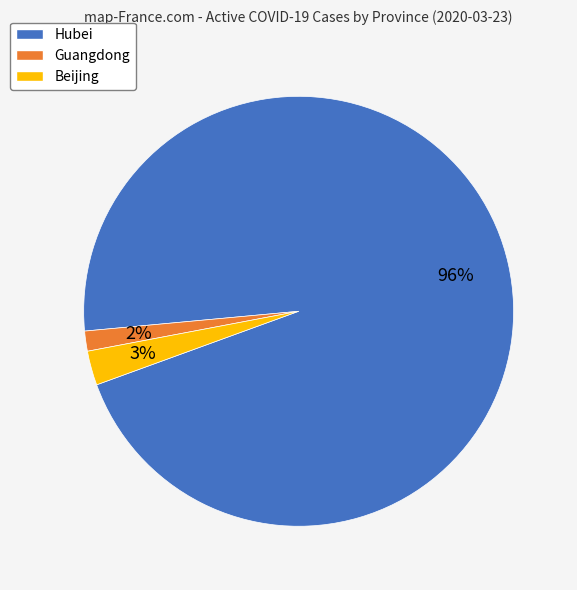

To the nearest percent, what is the difference between the Beijing and Guangdong slice percentages?

1%